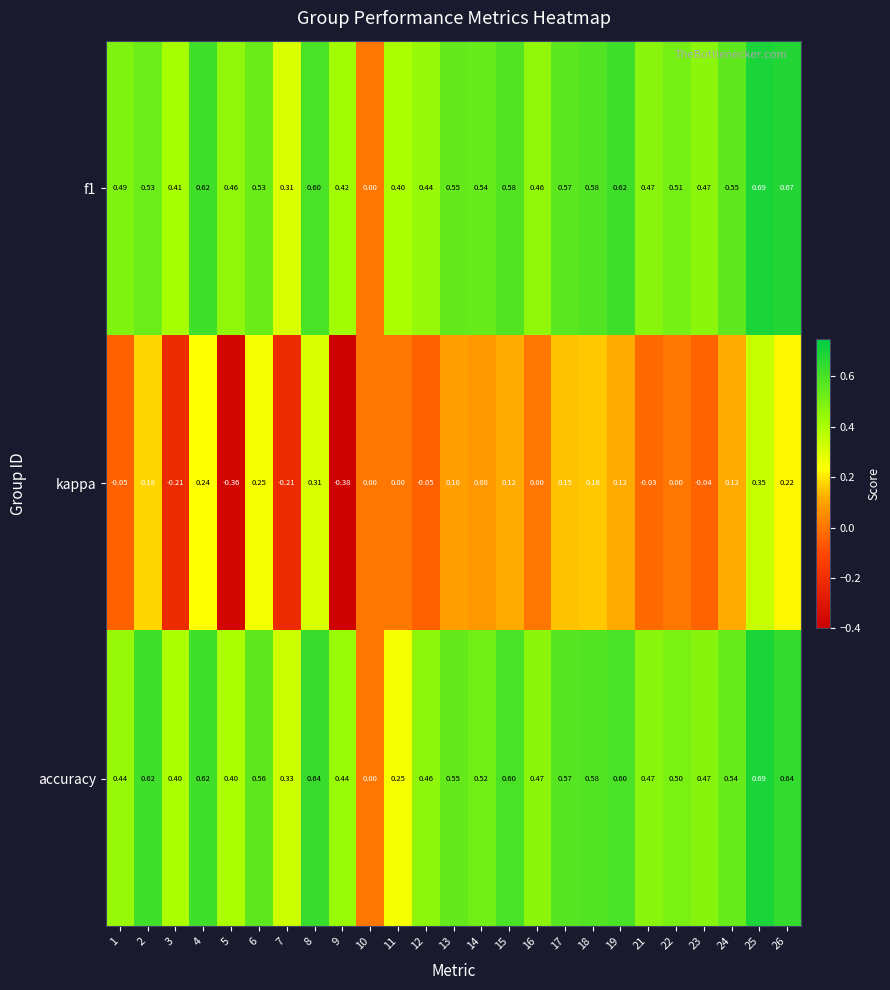

Is the value of accuracy at 13 greater than the value of f1 at 16?

Yes